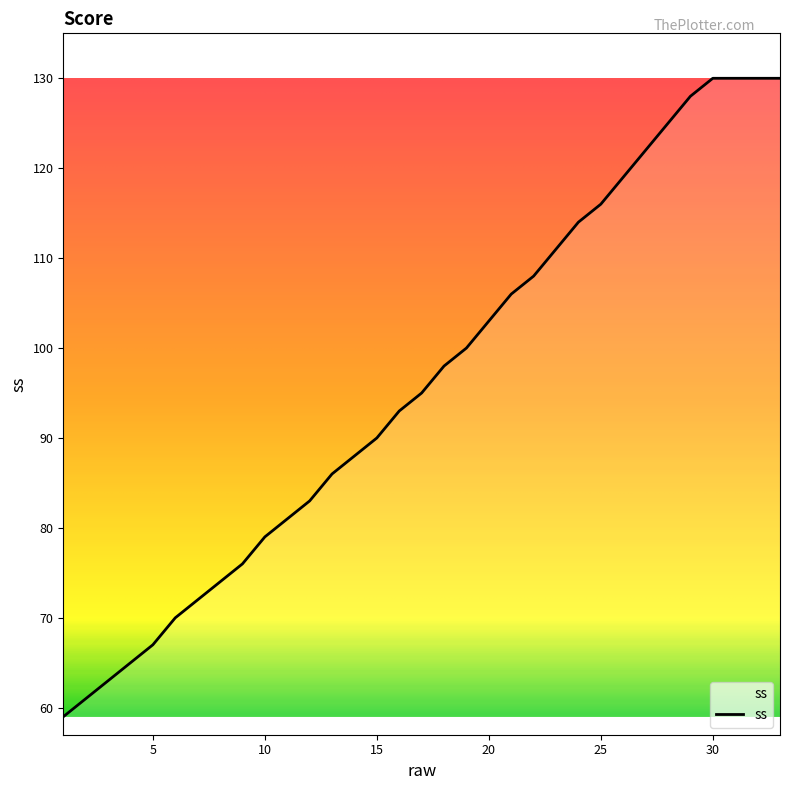

What is the difference between the maximum and minimum values?

71